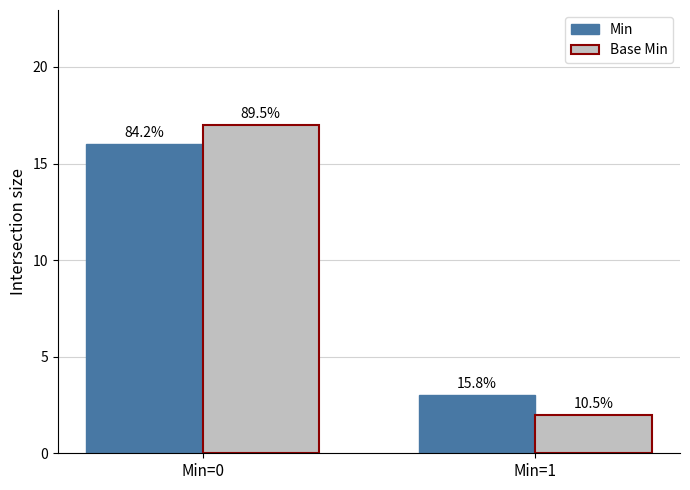

Is it true that Base Min equals 9 at Min=0?

False